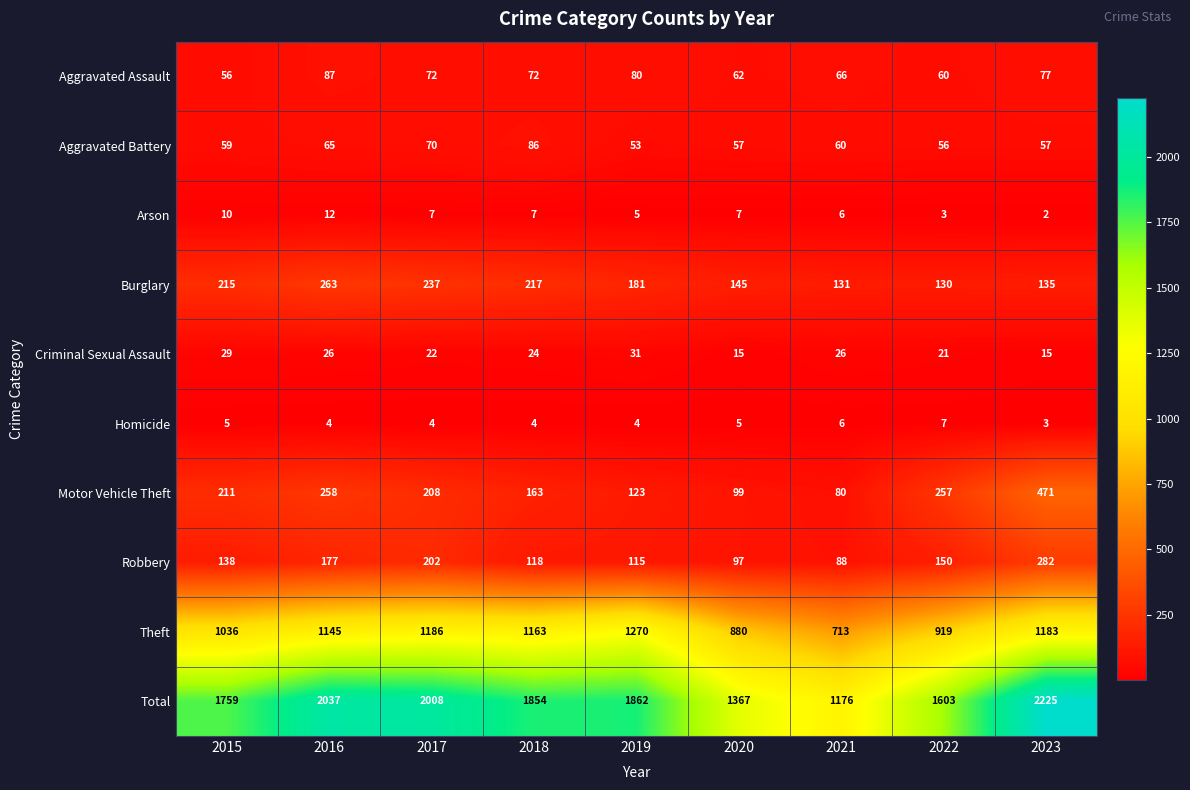

What is the sum of the Aggravated Battery values at 2023 and 2021?

117